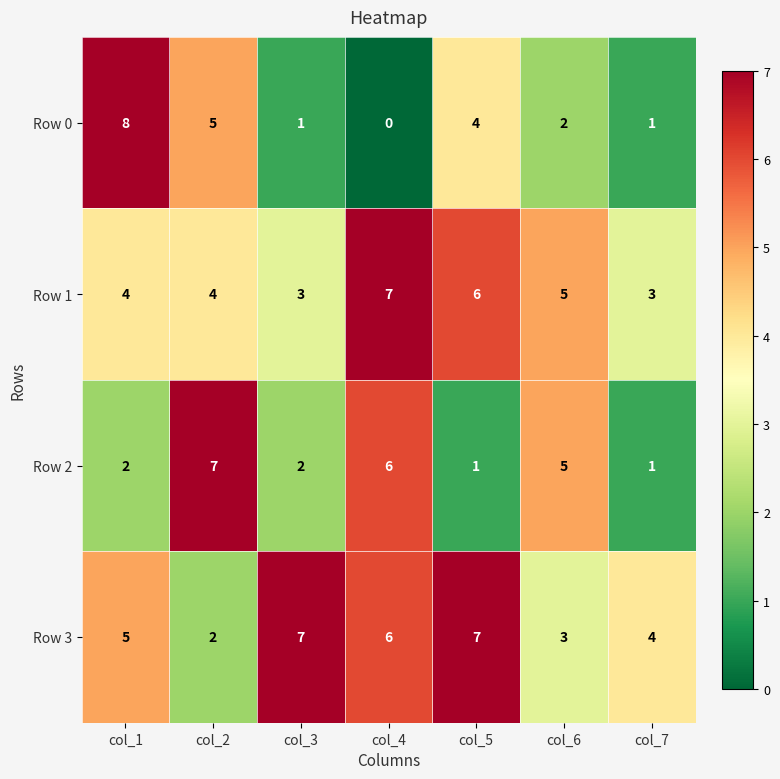

Which series has the largest total across all categories?

Row 3